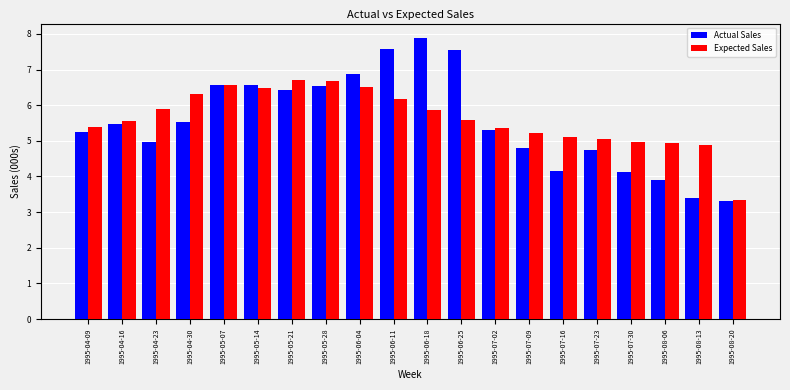

Rank the series by their maximum value, from highest to lowest.

Actual Sales, Expected Sales